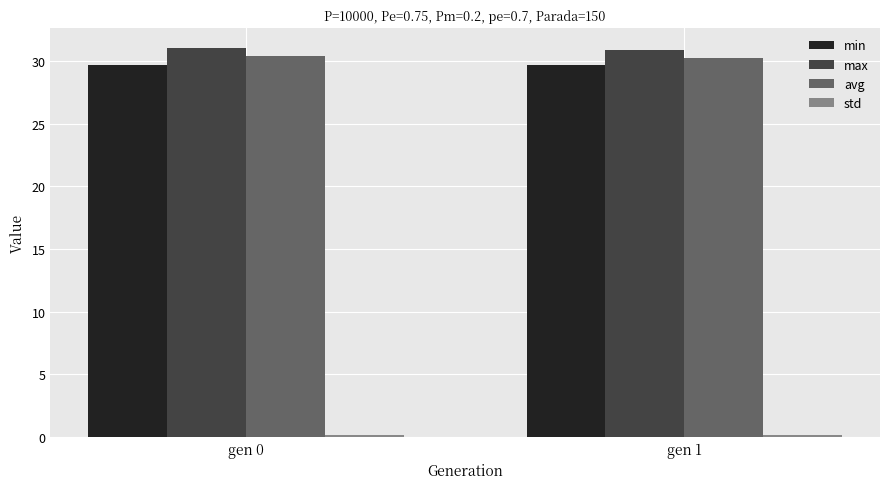

What is the maximum value shown in the chart?

31.1